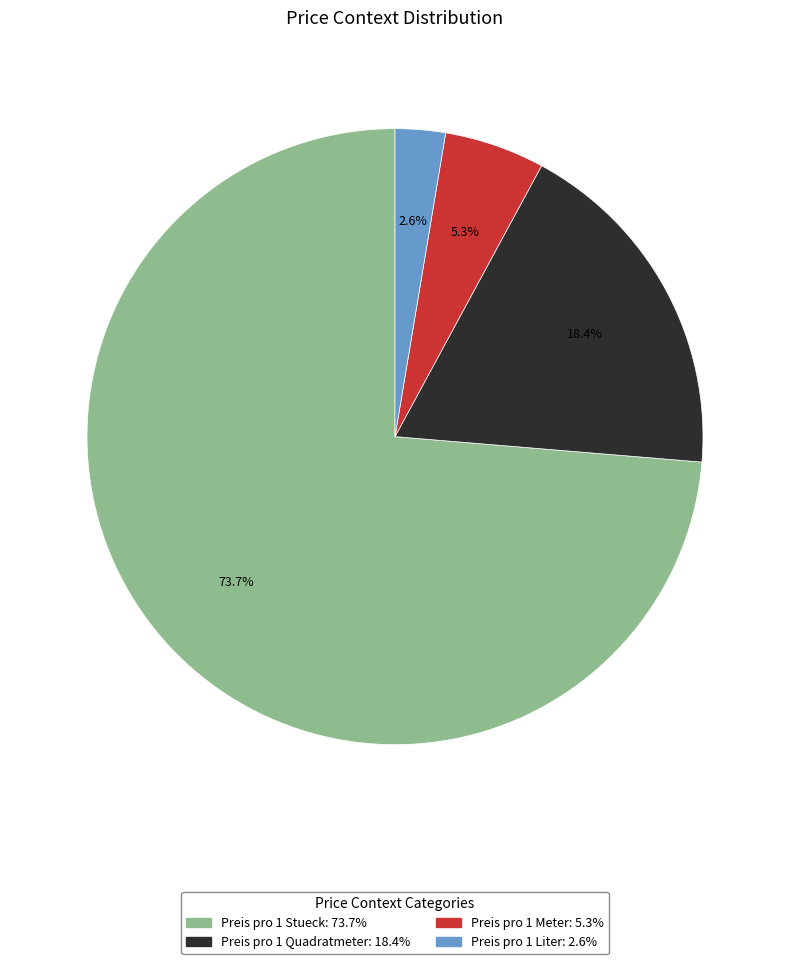

To the nearest percent, what percentage of the pie is Preis pro 1 Quadratmeter?

18%